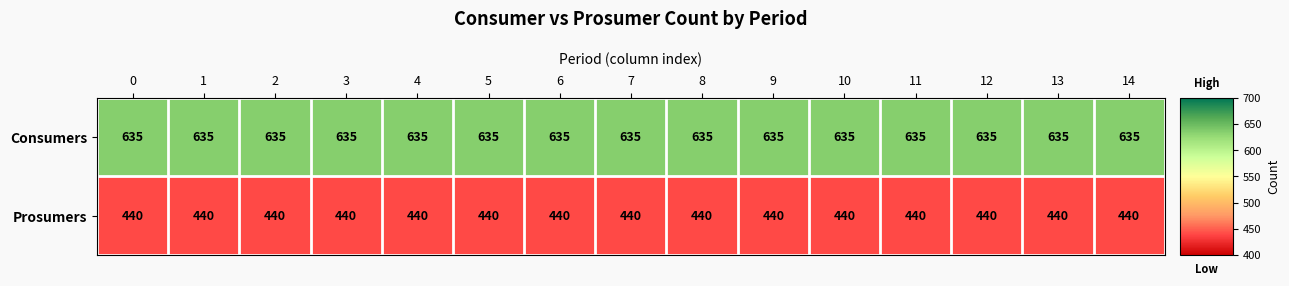

What is the difference between the highest and lowest values at 2?

195